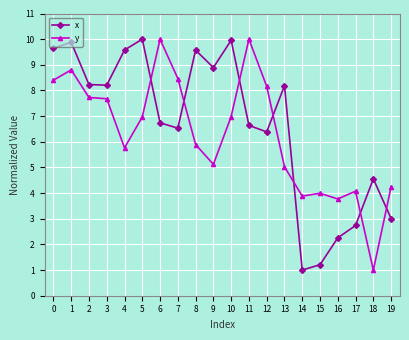

At 3, list the series in order from smallest to largest.

y, x